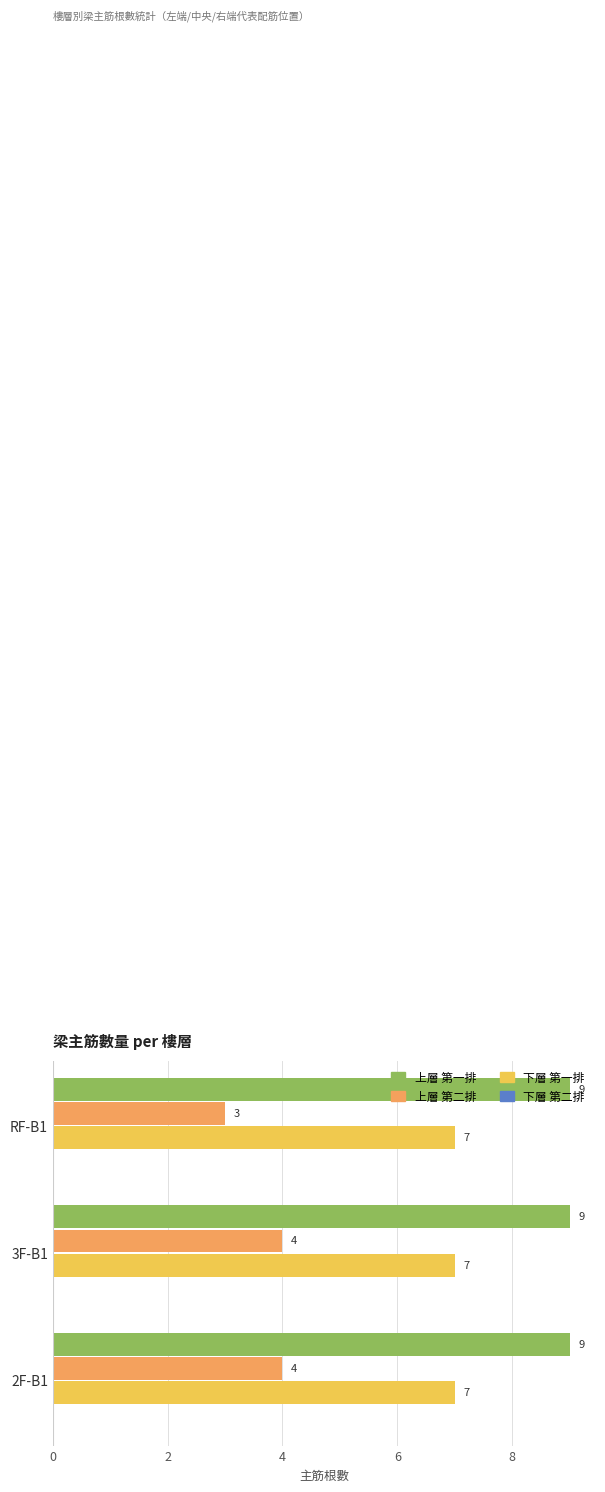

What value does the 上層 第一排 series have at 2F-B1?

9